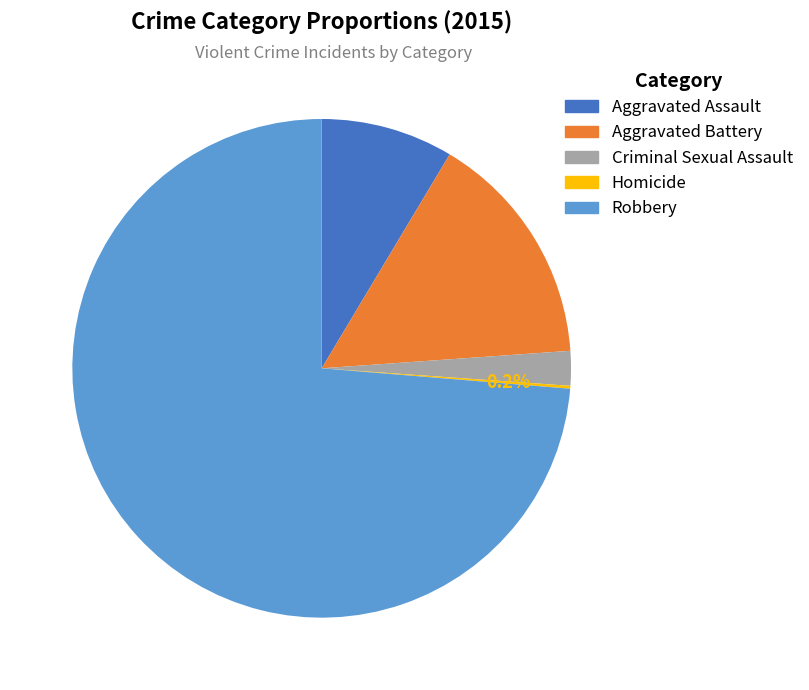

What portion of the pie excludes Aggravated Battery?

84.7%